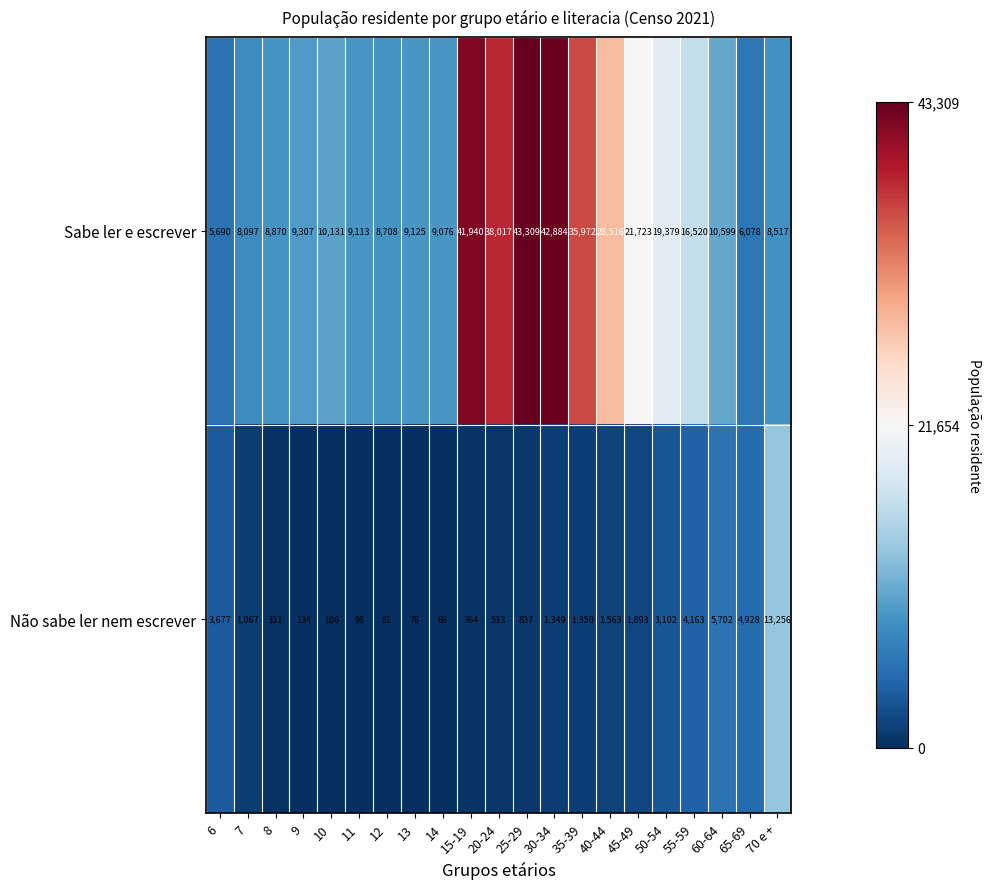

At which category is the sum across all series the highest?

30-34